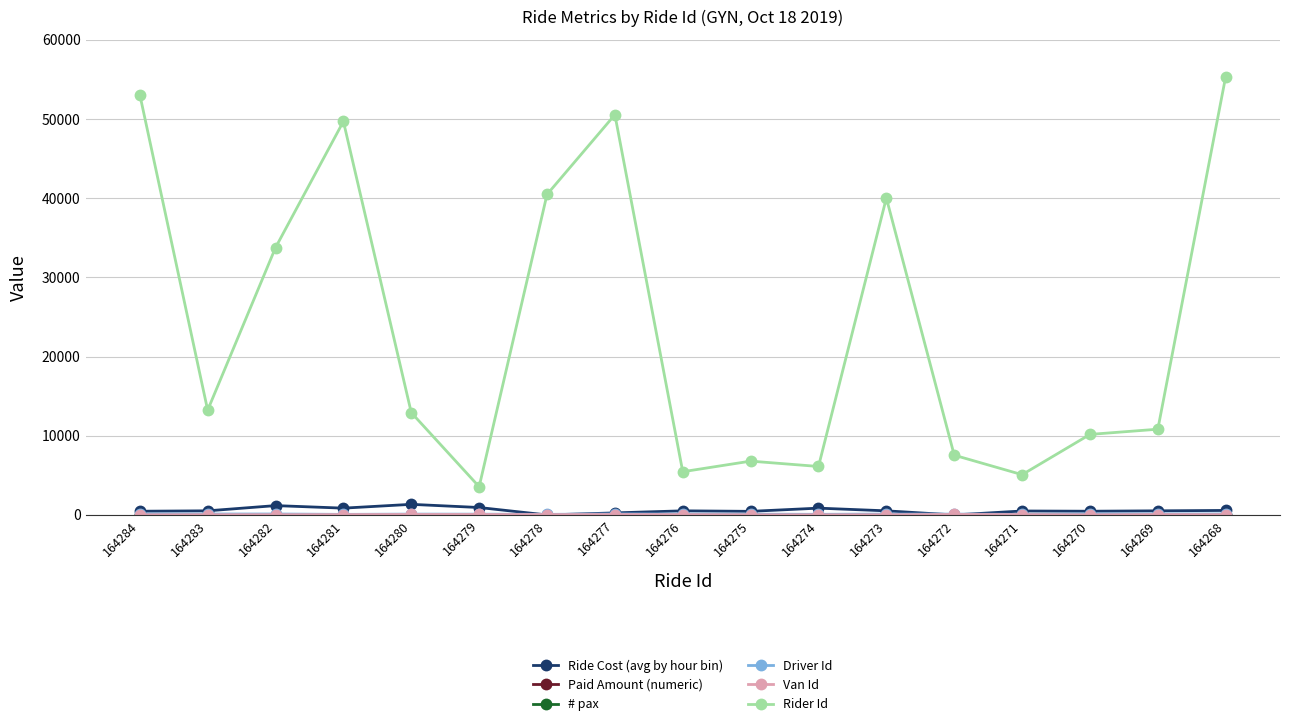

True or false: Ride Cost (avg by hour bin) has more than 2 interior local peaks.

True